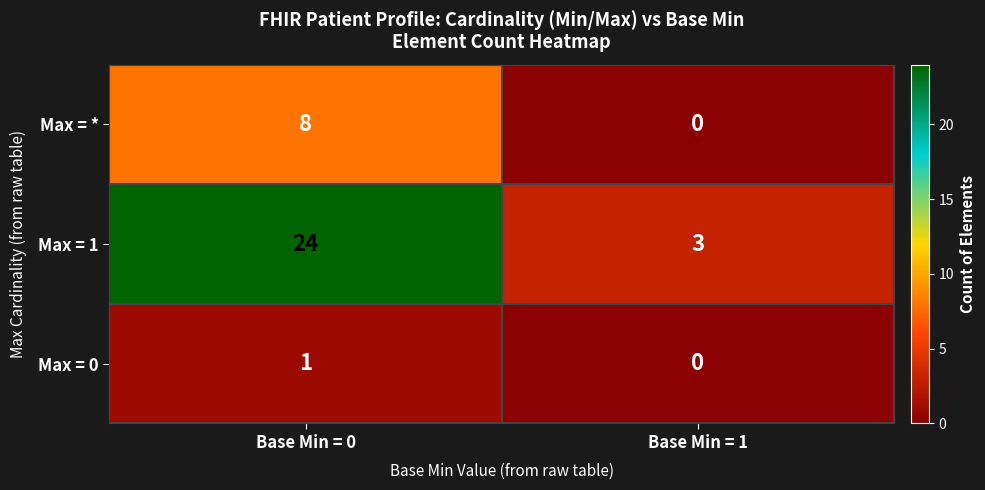

How many categories are shown in the chart?

2